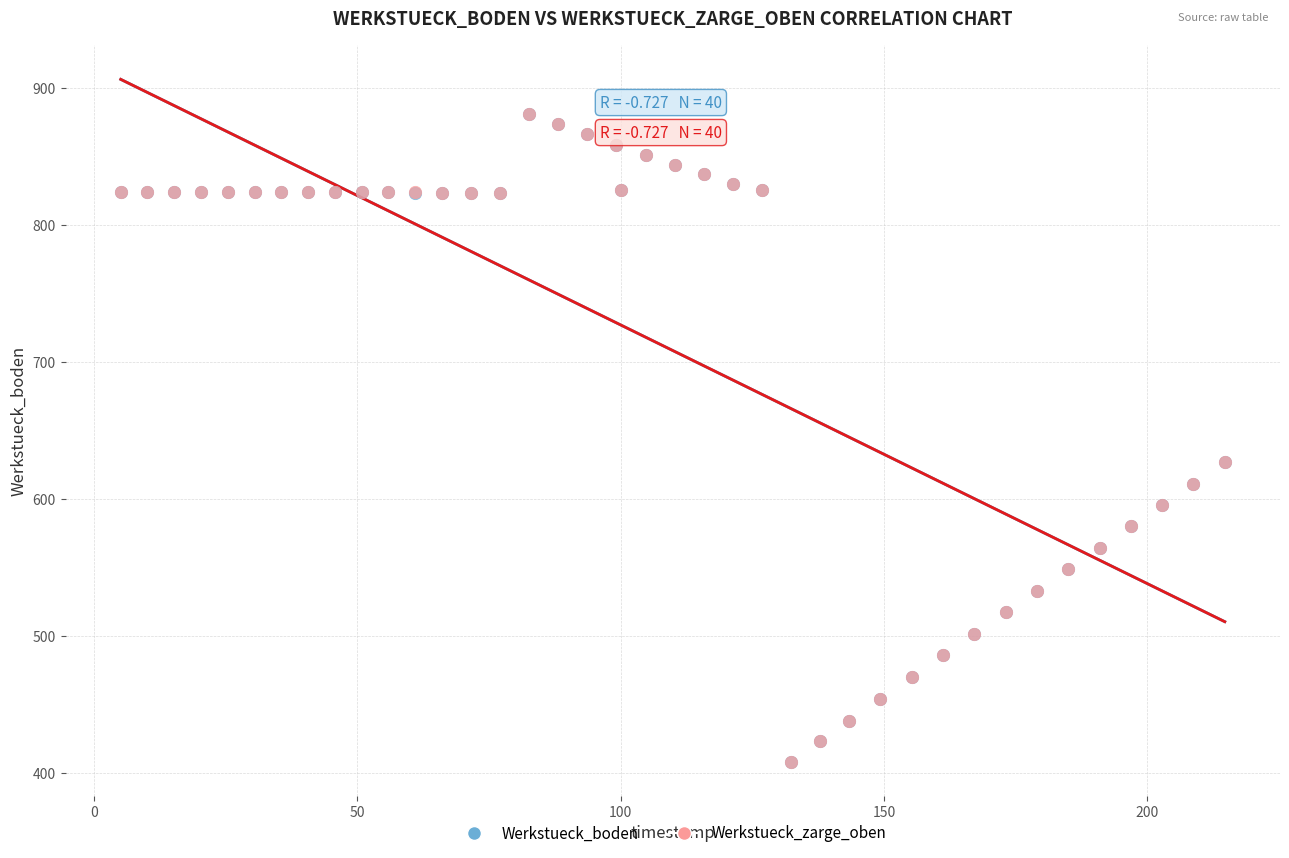

What are all the series names shown in the legend?

Werkstueck_boden, Werkstueck_zarge_oben